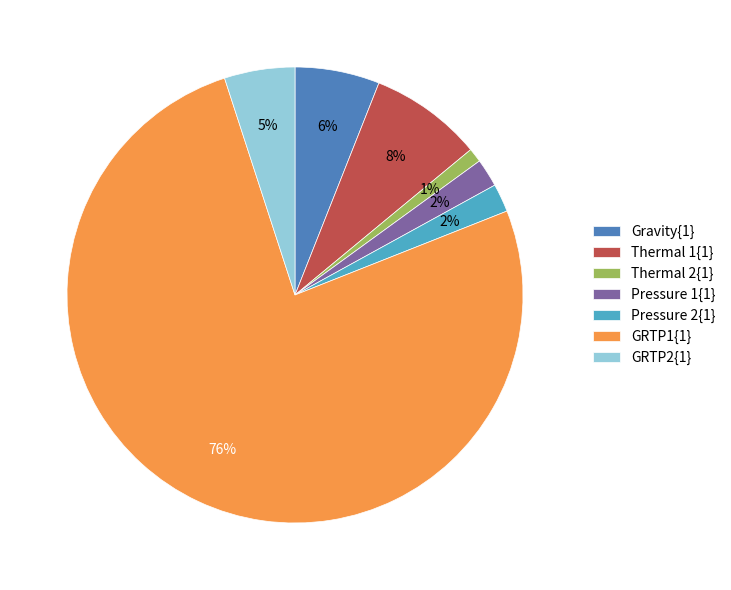

Does GRTP1{1} represent more than half of the total?

Yes